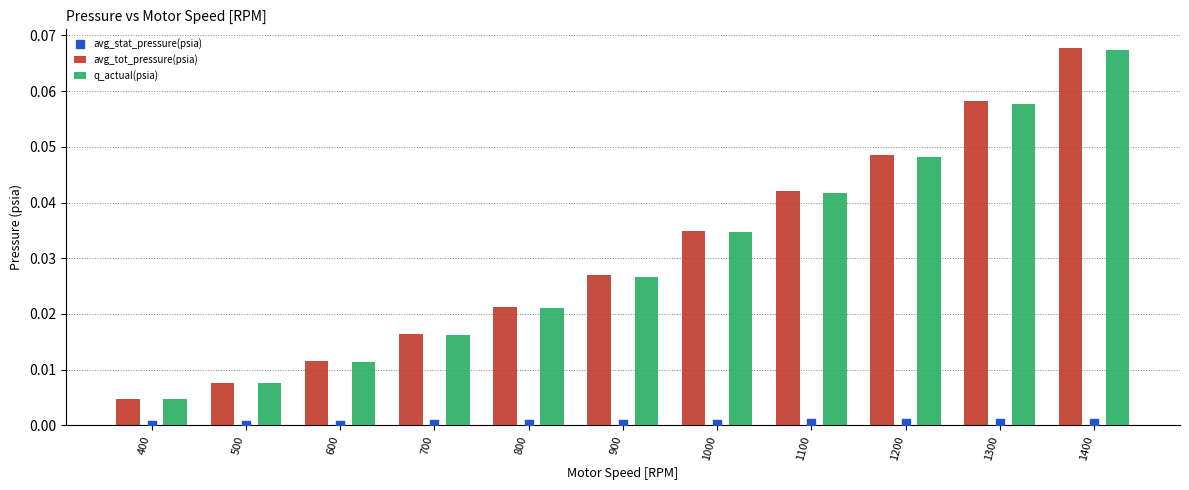

Which series contains the lowest Y value?

avg_stat_pressure(psia)